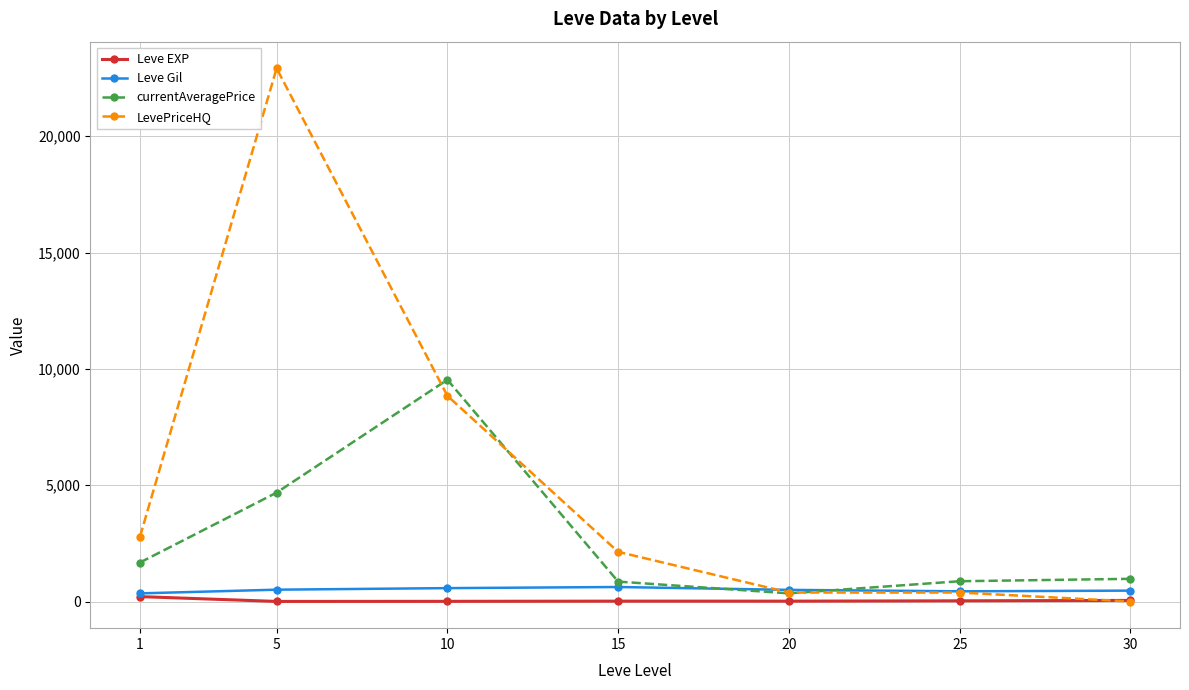

Which series has the largest total across all categories?

LevePriceHQ